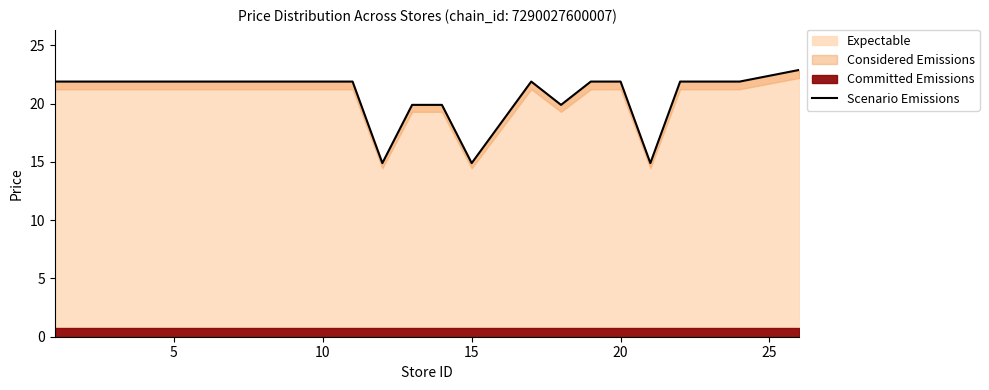

What is the value of the 6th point from the left?

21.9